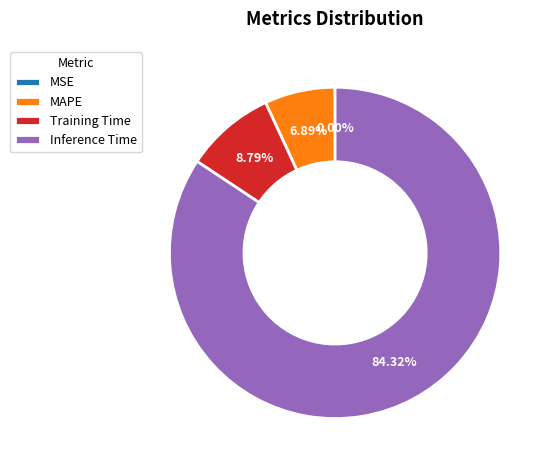

Between Training Time and Inference Time, which is larger?

Inference Time